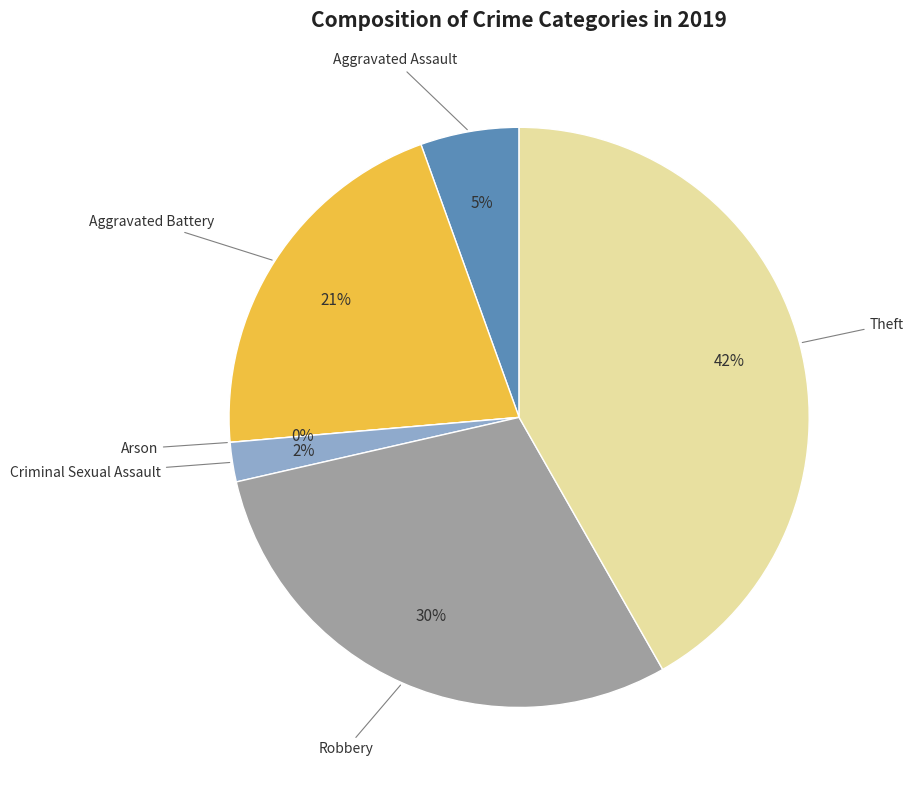

Does Aggravated Assault represent more than half of the total?

No